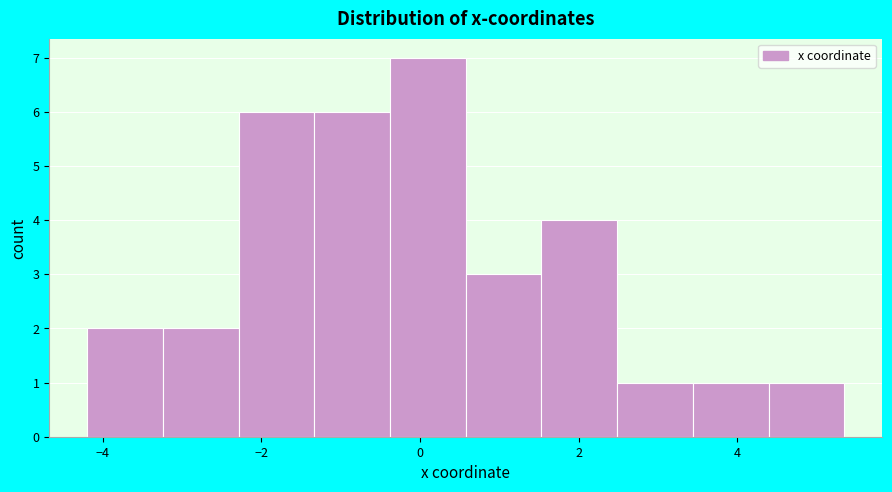

Over which range of the x-axis is the bar tallest?

-0.4 to 0.6